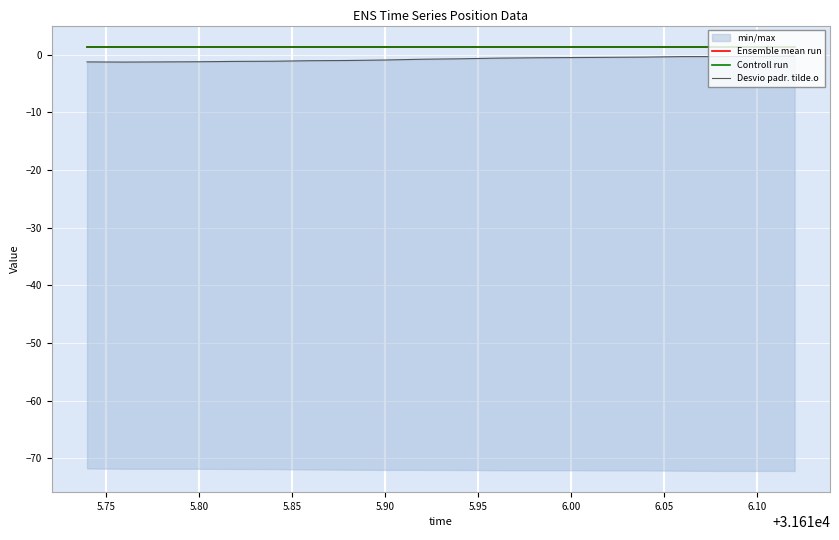

The Controll run series shows 1.4 at 6.00. True or false?

True